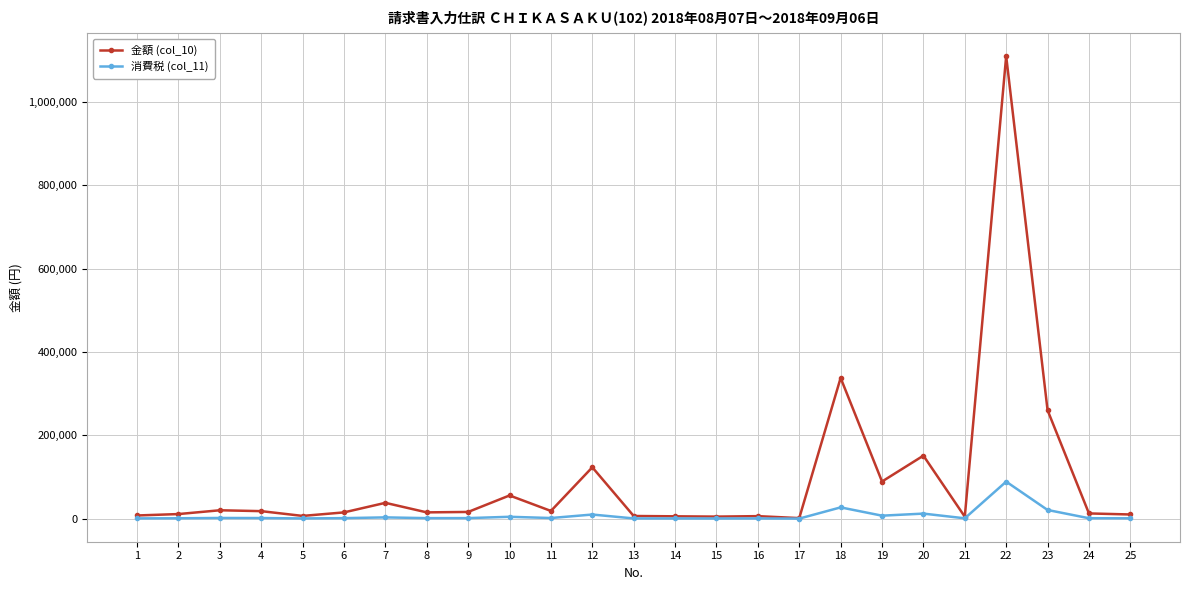

True or false: 金額 (col_10) has a value of 16077 at 9.

True